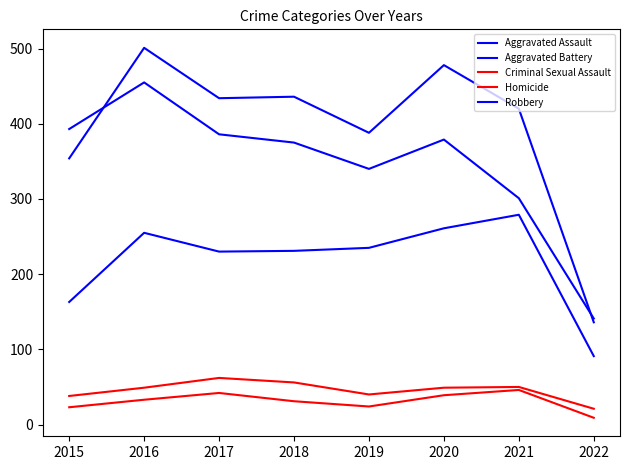

Reading left to right, what are all the values shown in this chart?

Aggravated Assault: 2015=163	2016=255	2017=230	2018=231	2019=235	2020=261	2021=279	2022=91
Aggravated Battery: 2015=354	2016=501	2017=434	2018=436	2019=388	2020=478	2021=420	2022=136
Criminal Sexual Assault: 2015=38	2016=49	2017=62	2018=56	2019=40	2020=49	2021=50	2022=21
Homicide: 2015=23	2016=33	2017=42	2018=31	2019=24	2020=39	2021=46	2022=9
Robbery: 2015=393	2016=455	2017=386	2018=375	2019=340	2020=379	2021=301	2022=141